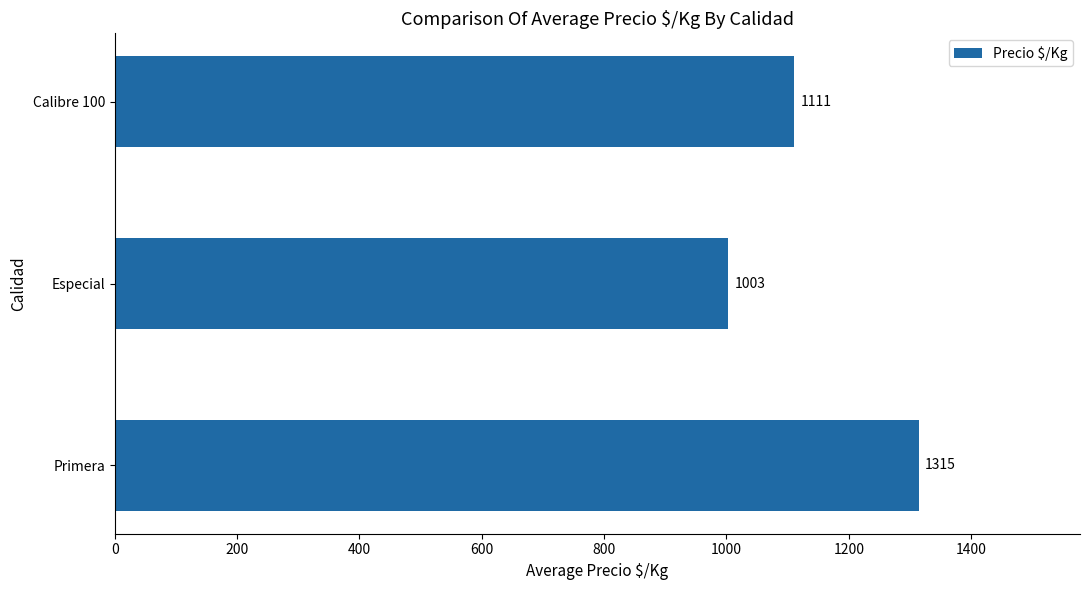

List the labels in order of value, largest first.

Primera, Calibre 100, Especial